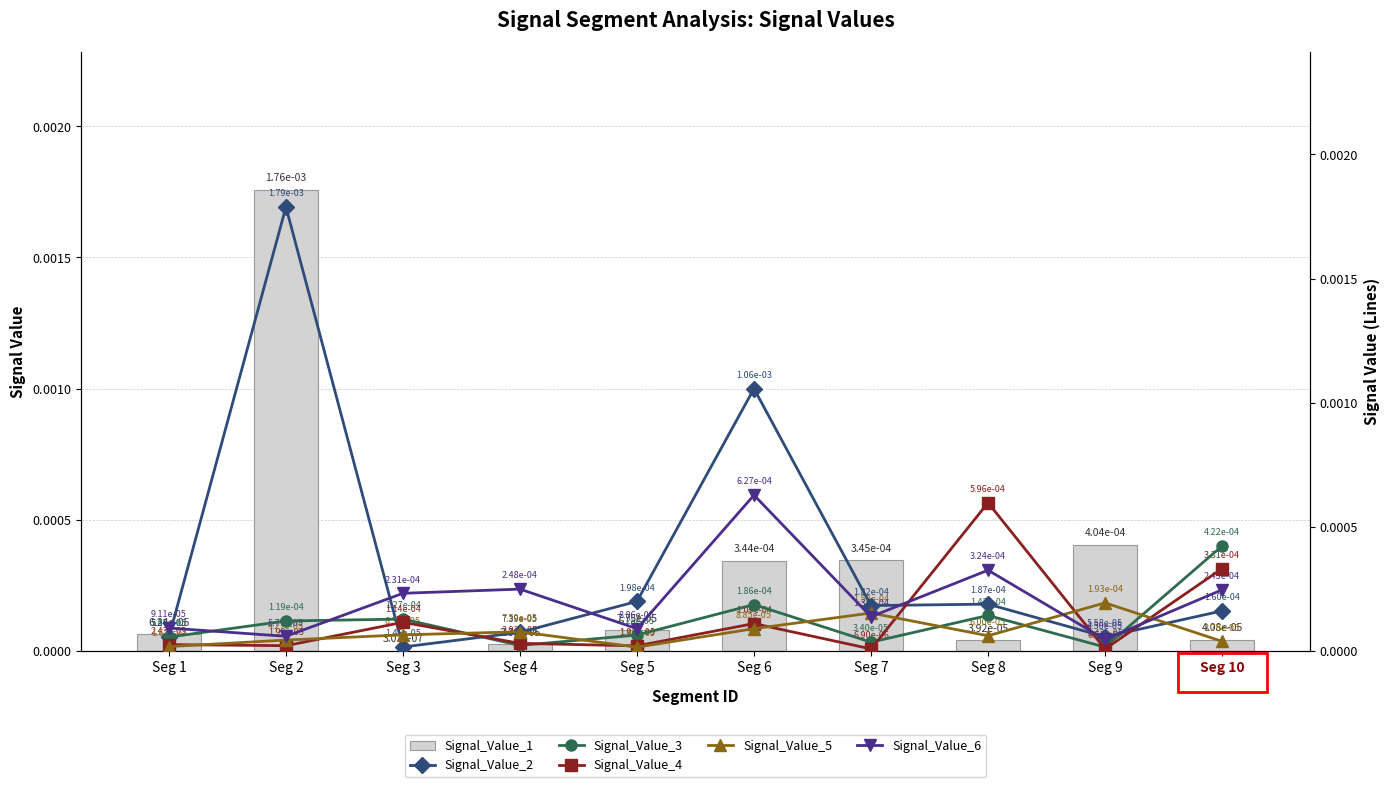

List the labels in order of Signal_Value_4 value, smallest first.

Seg 9, Seg 7, Seg 5, Seg 2, Seg 1, Seg 4, Seg 6, Seg 3, Seg 10, Seg 8